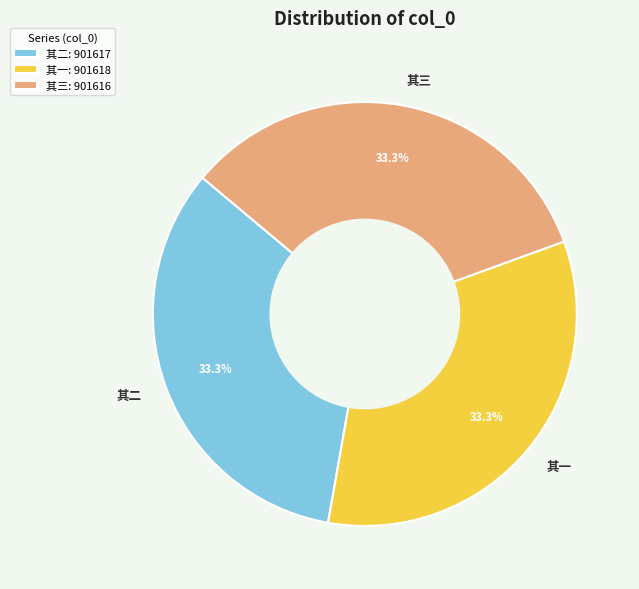

Is the sum of 其一 and 其三 greater than half?

Yes